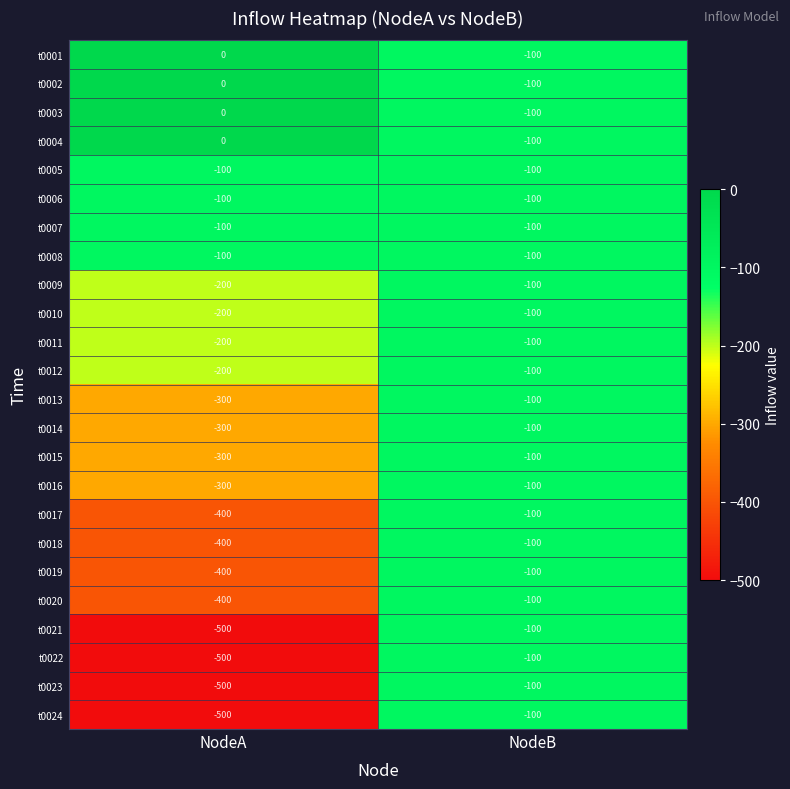

What is the average value of the t0009 series?

-150